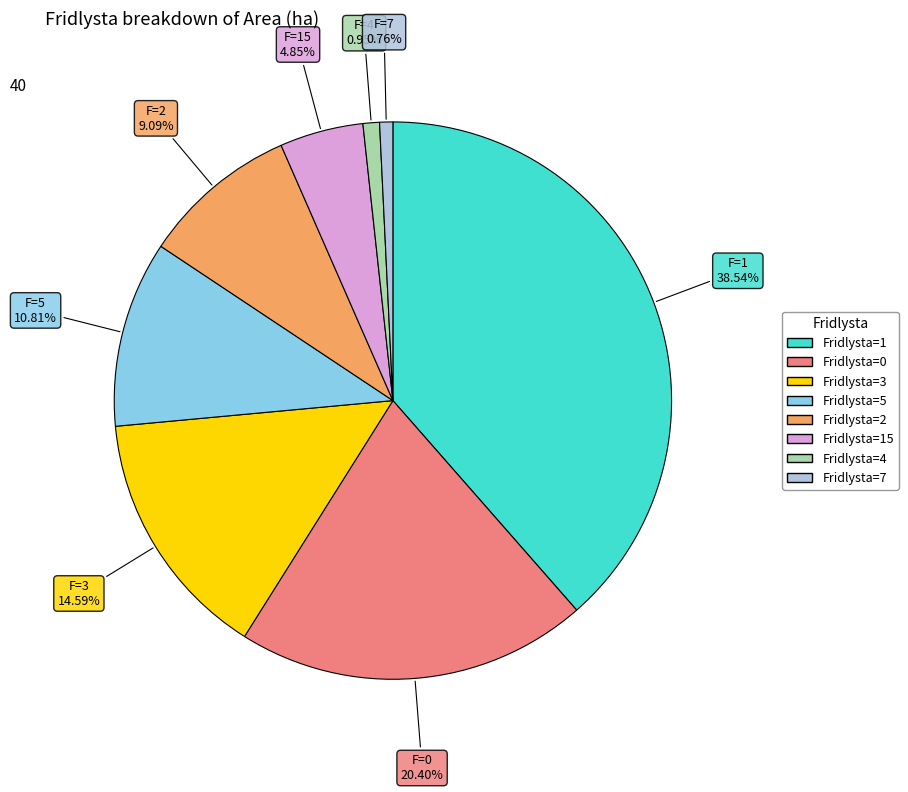

Does any single category account for the majority?

No